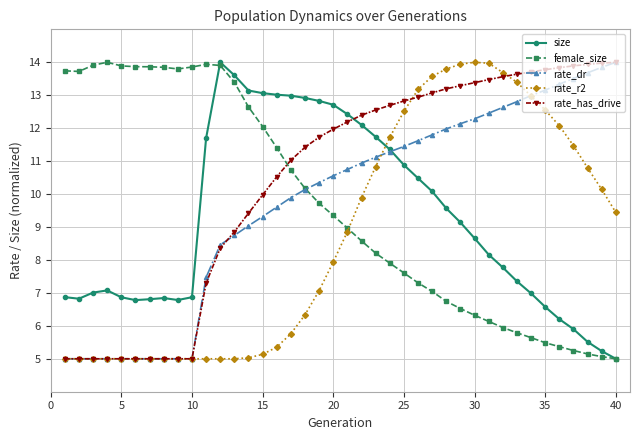

What is the value of the rate_dr point at the 5th from the left?

5.0